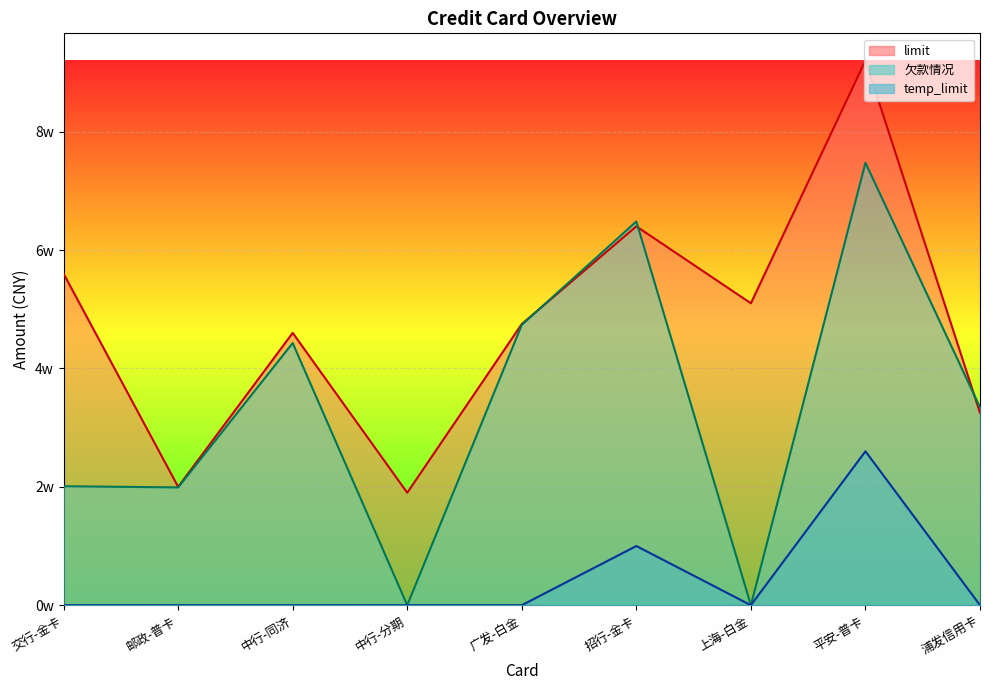

How many interior local peaks does the temp_limit series have?

2